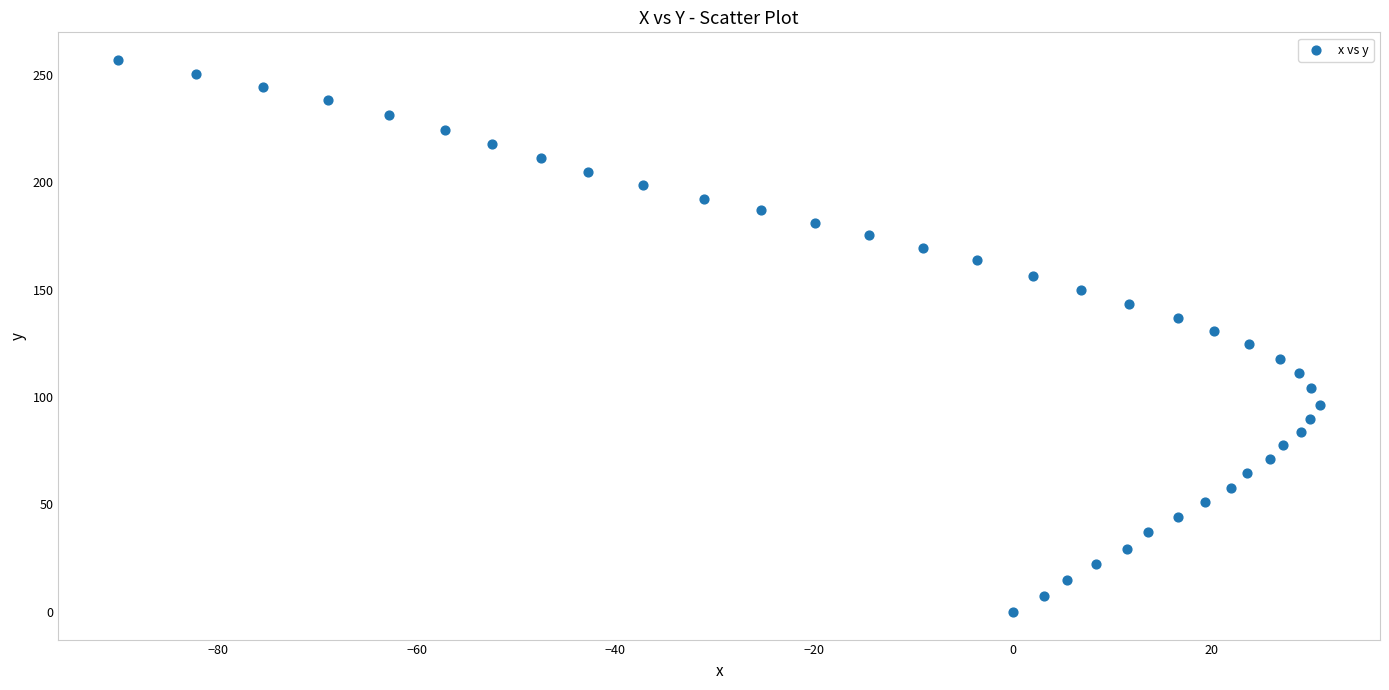

What is the range of Y values (max minus min)?

256.8